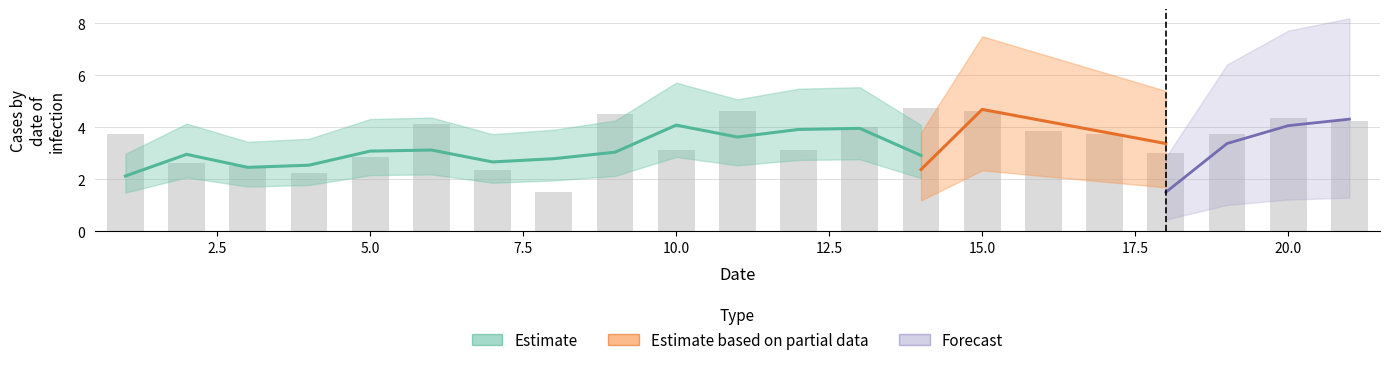

What is the change in value from 8 to 20?

+2.9